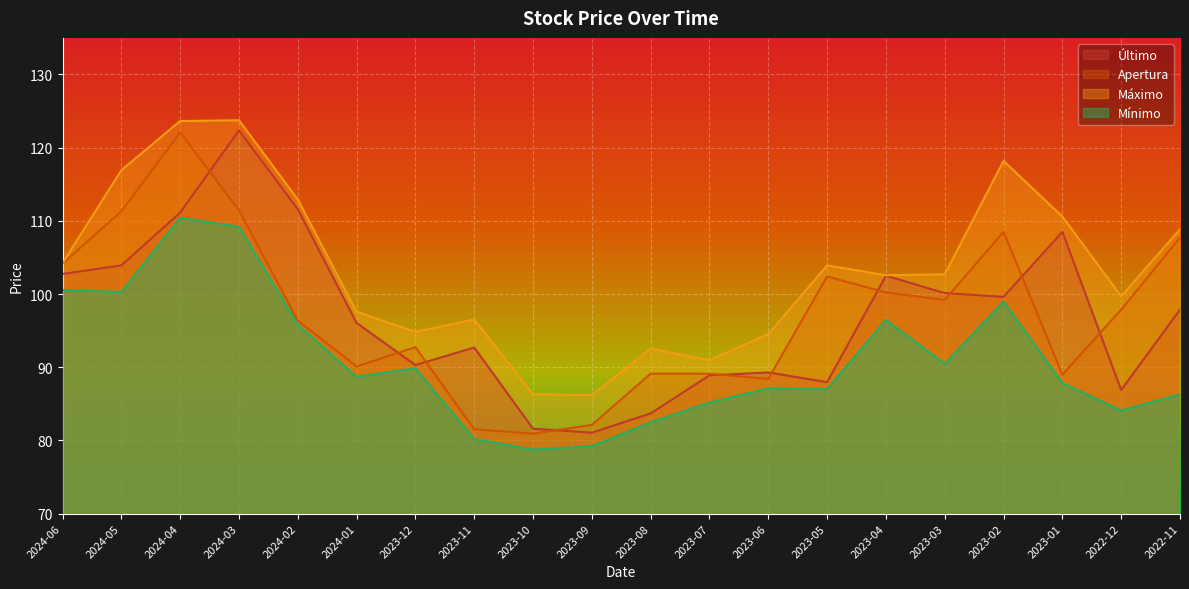

Is it true that Mínimo equals 78.7 at 2023-10?

True